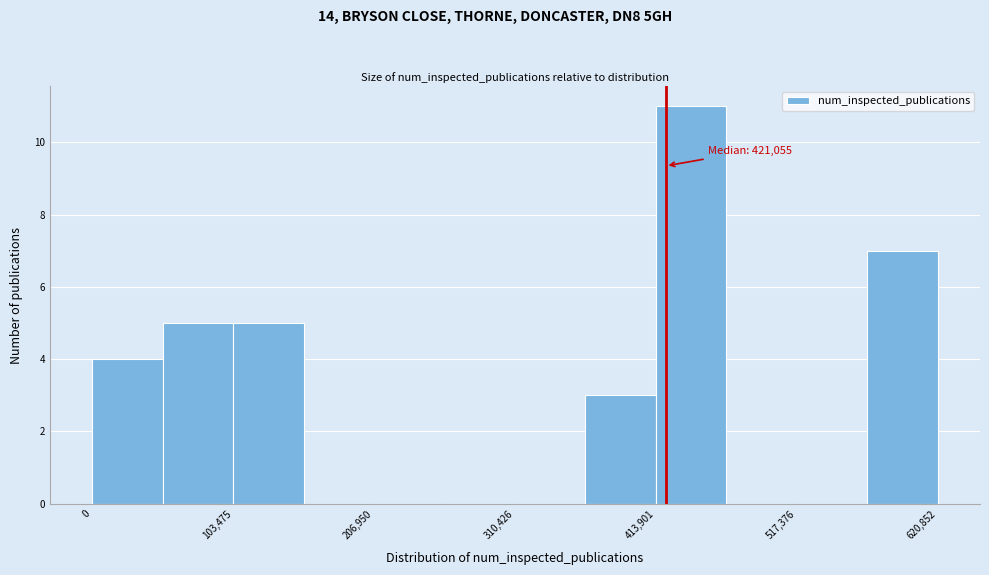

Around what value on the x-axis is the tallest bar? Give the approximate position of its centre, as read against the axis.

440000